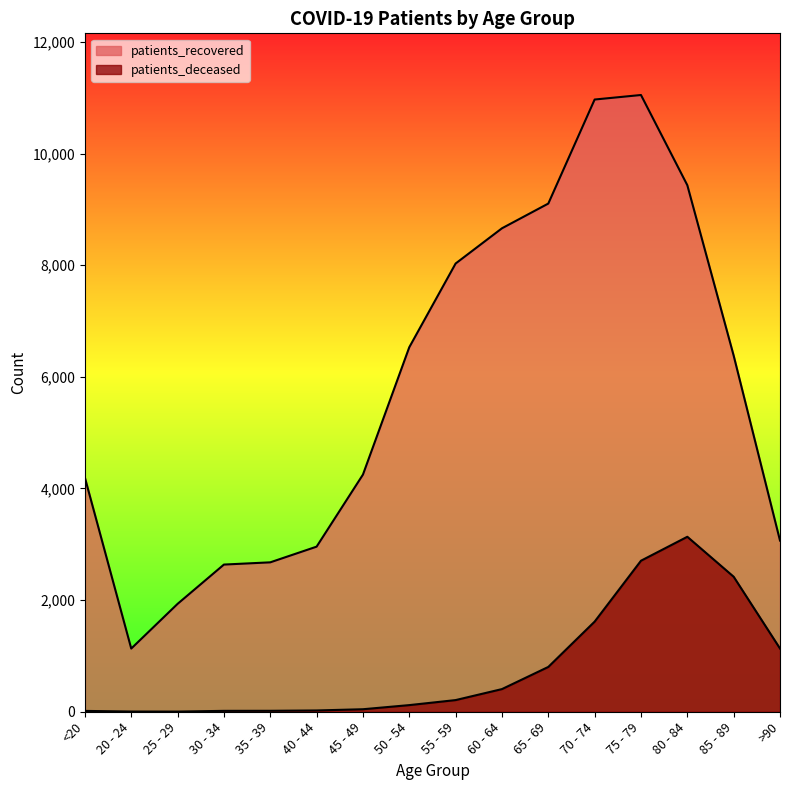

Rank the series at 55 - 59 from lowest to highest value.

patients_deceased, patients_recovered